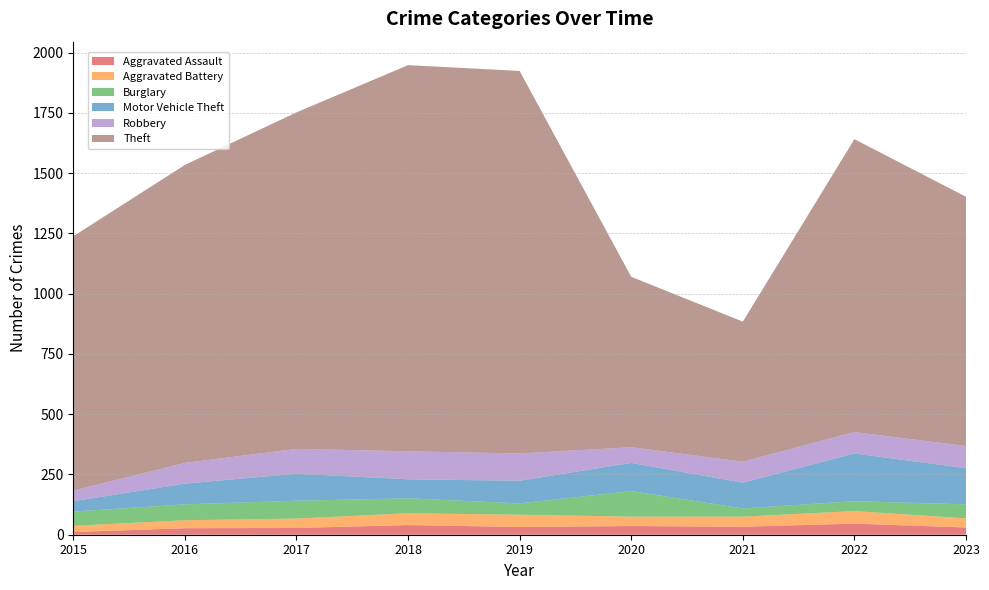

Reading left to right, what are all the values shown in this chart?

Aggravated Assault: 11	27	28	40	32	36	33	46	30
Aggravated Battery: 26	33	39	49	51	39	42	52	38
Burglary: 59	66	74	62	47	106	34	41	58
Motor Vehicle Theft: 43	86	112	79	94	117	107	198	150
Robbery: 44	86	103	116	113	65	87	89	92
Theft: 1055	1236	1396	1602	1587	707	581	1215	1034